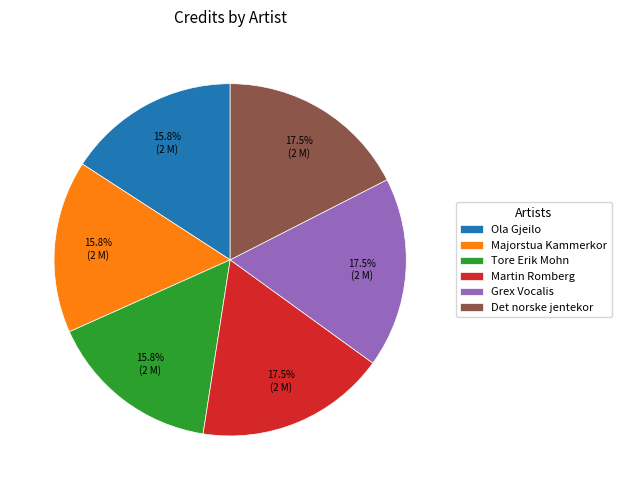

Combined, what portion of the pie is Martin Romberg and Ola Gjeilo?

33.3%